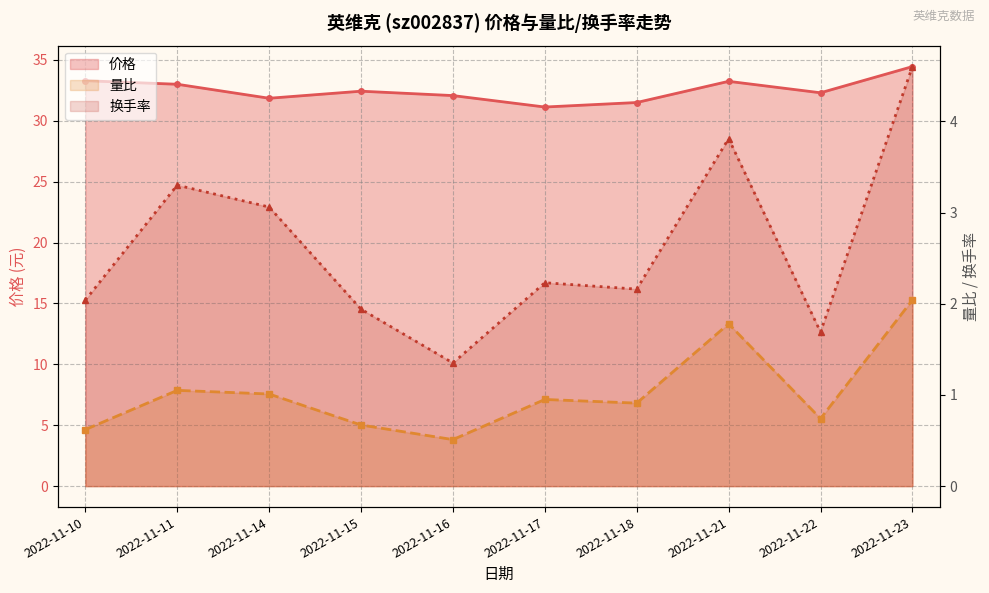

Rank the series at 2022-11-23 from lowest to highest value.

量比, 换手率, 价格